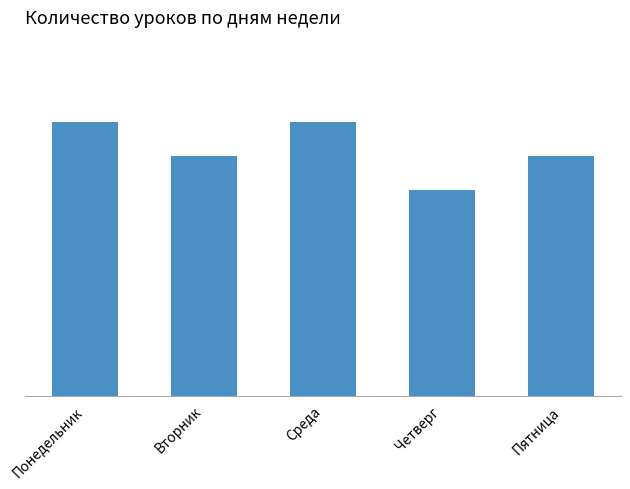

What is the difference between the second highest and minimum values?

2